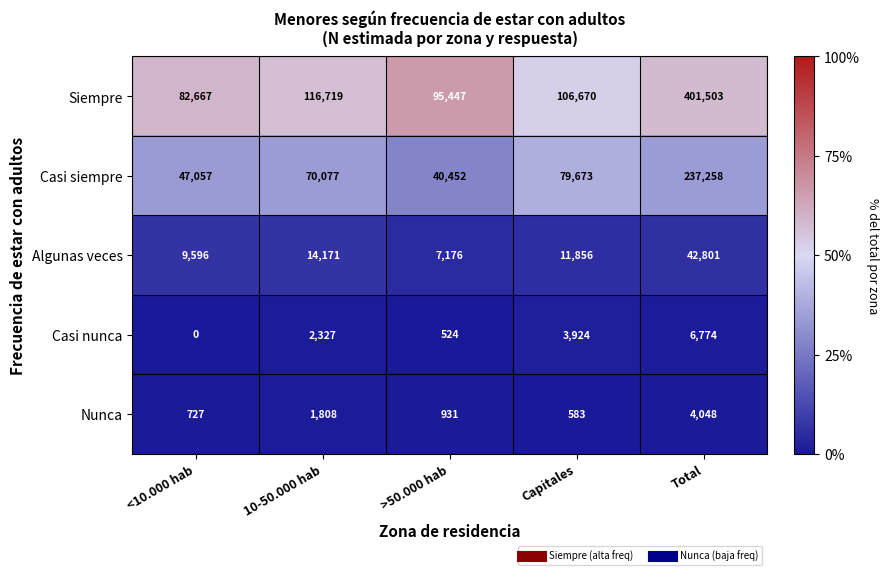

Reading left to right, what are all the values shown in this chart?

Siempre: <10.000 hab=82667	10-50.000 hab=116719	>50.000 hab=95447	Capitales=106670	Total=401503
Casi siempre: <10.000 hab=47057	10-50.000 hab=70077	>50.000 hab=40452	Capitales=79673	Total=237258
Algunas veces: <10.000 hab=9596	10-50.000 hab=14171	>50.000 hab=7176	Capitales=11856	Total=42801
Casi nunca: <10.000 hab=0	10-50.000 hab=2327	>50.000 hab=524	Capitales=3924	Total=6774
Nunca: <10.000 hab=727	10-50.000 hab=1808	>50.000 hab=931	Capitales=583	Total=4048